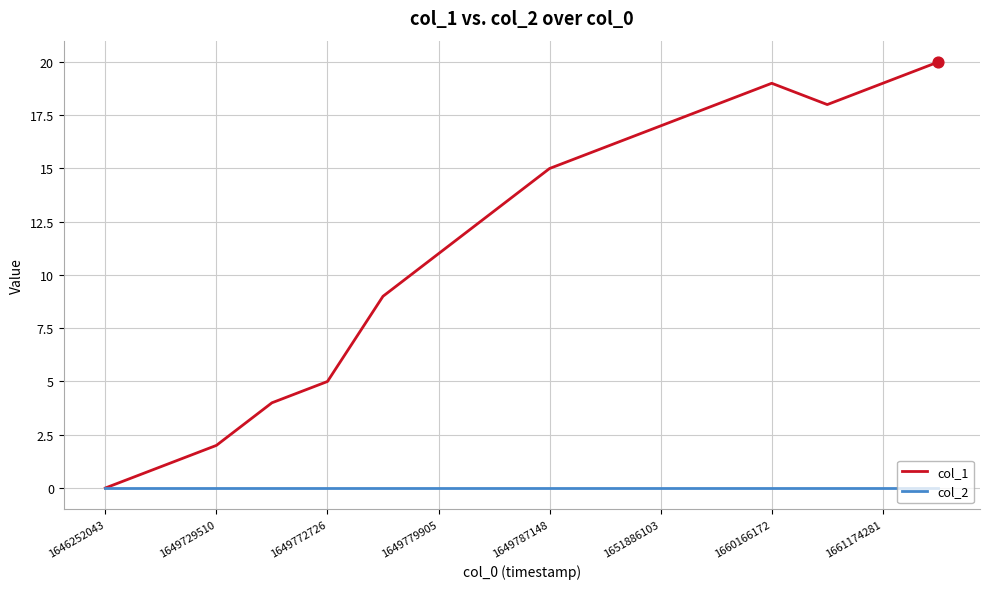

Which series has the largest total across all categories?

col_1